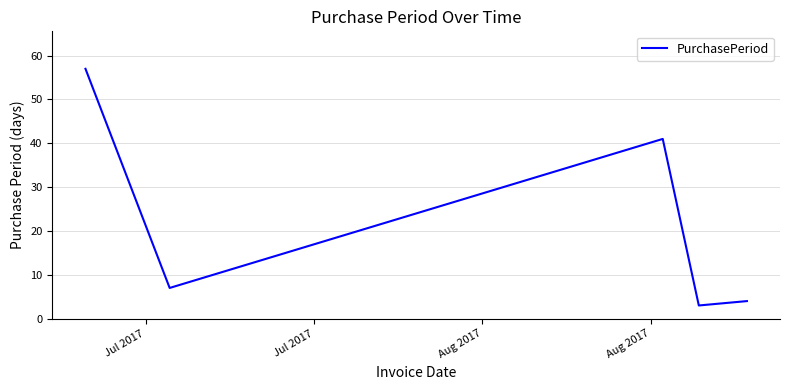

What is the smallest value displayed?

3